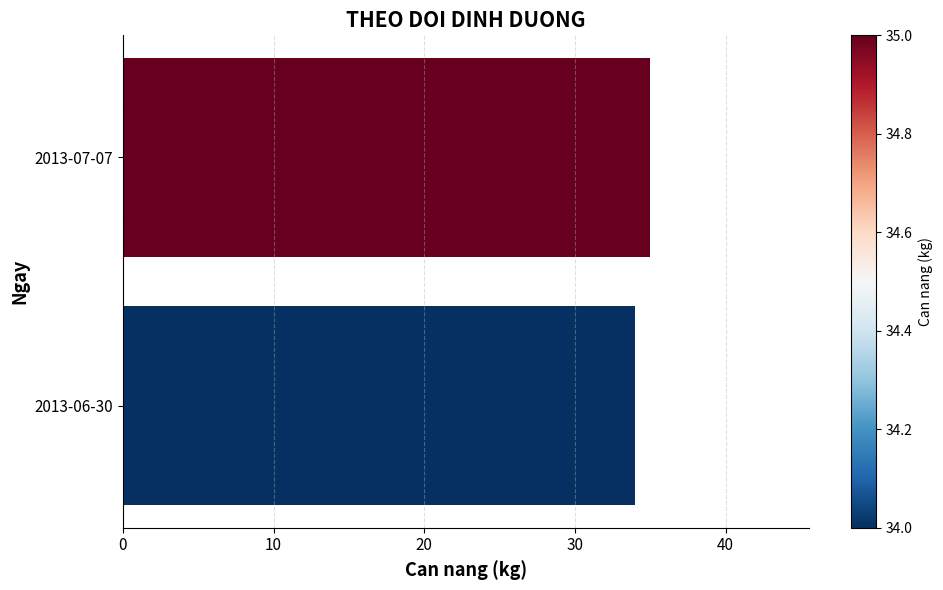

What is the difference between the maximum and minimum values?

1